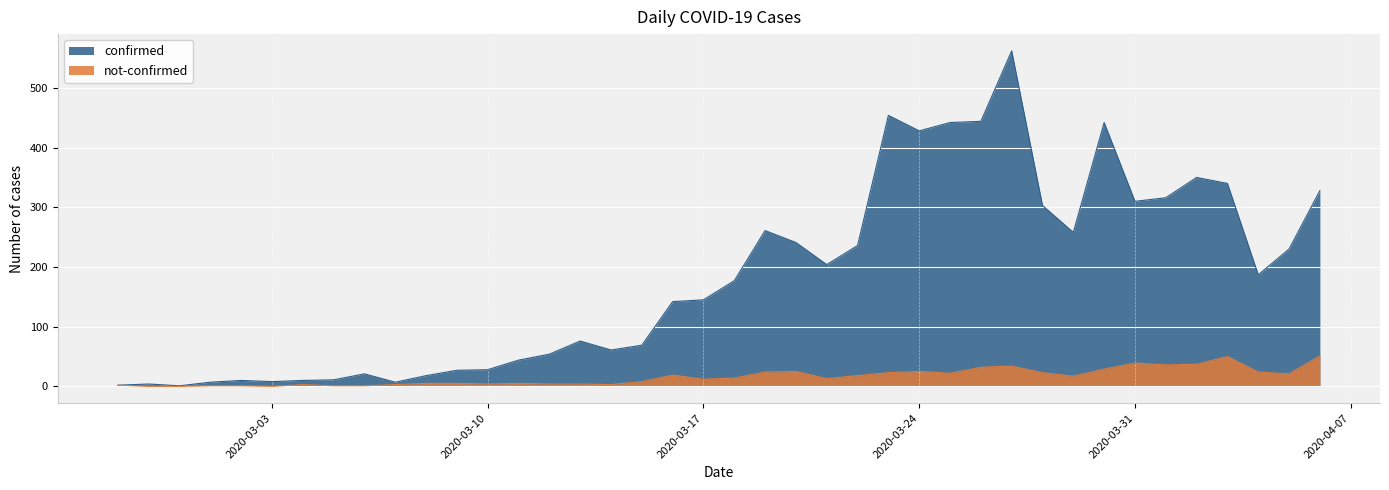

What is the difference between the highest and lowest values at 2020-03-20?

216